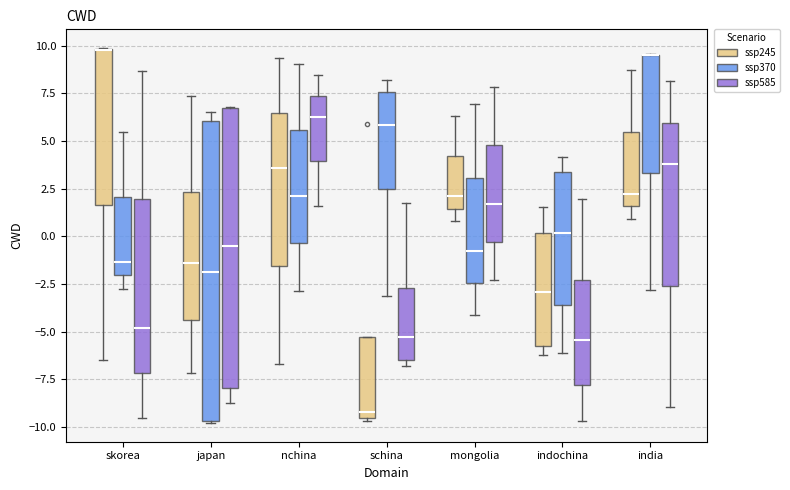

Which box is the tallest, from its lower edge to its upper edge?

japan (ssp370)